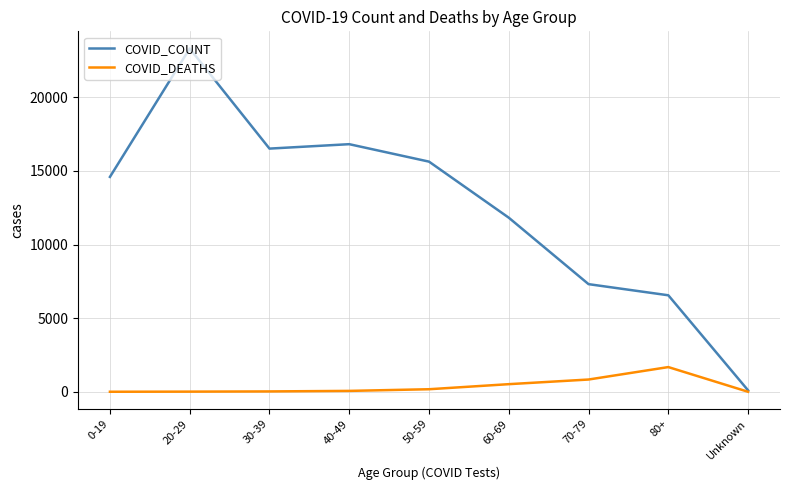

Is the value of COVID_COUNT at 80+ greater than the value of COVID_DEATHS at 30-39?

Yes